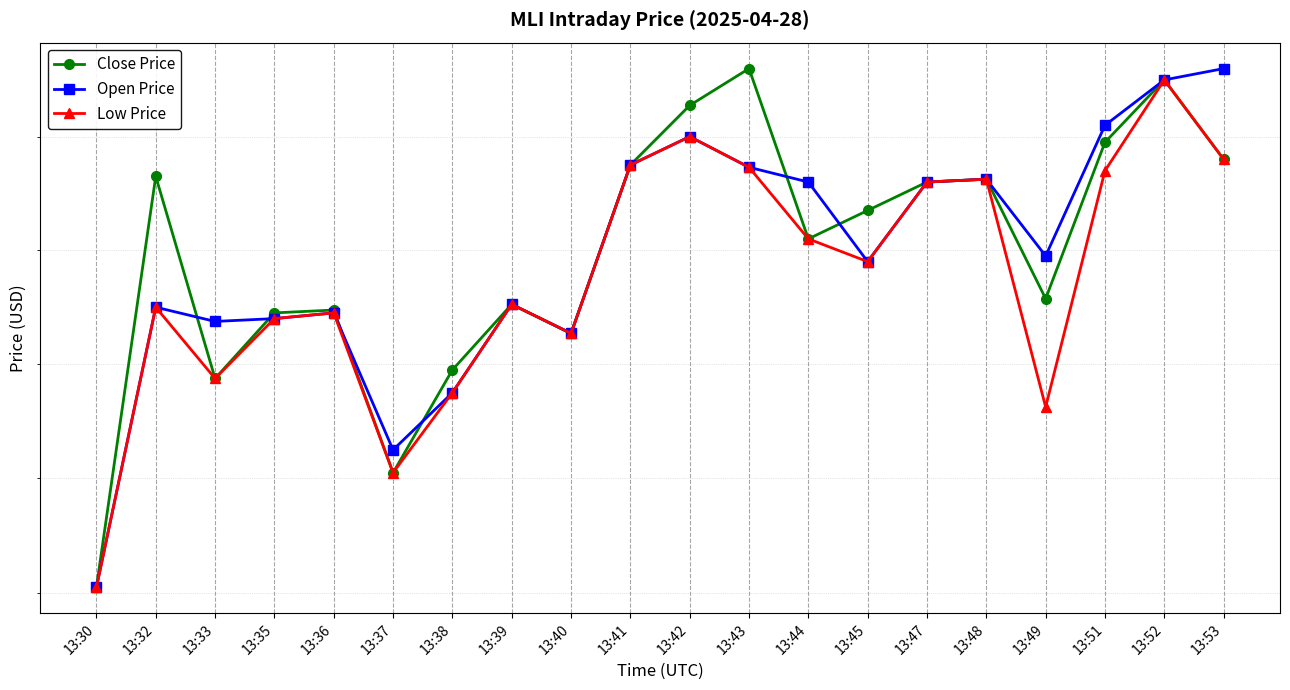

Where is the first local maximum for Low Price?

13:32